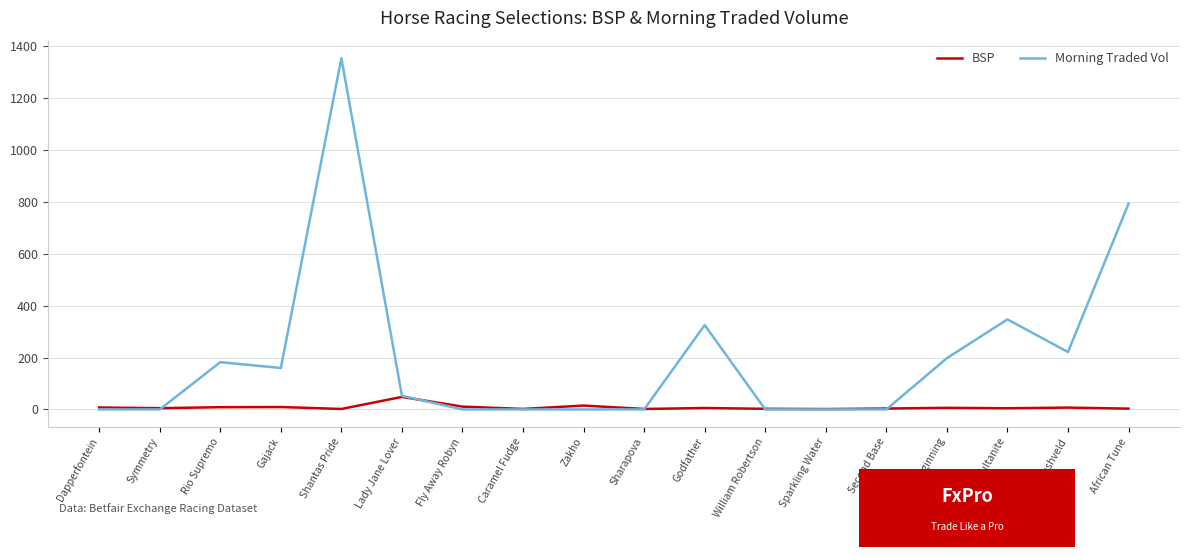

Is it true that Morning Traded Vol equals -796.0 at Caramel Fudge?

False